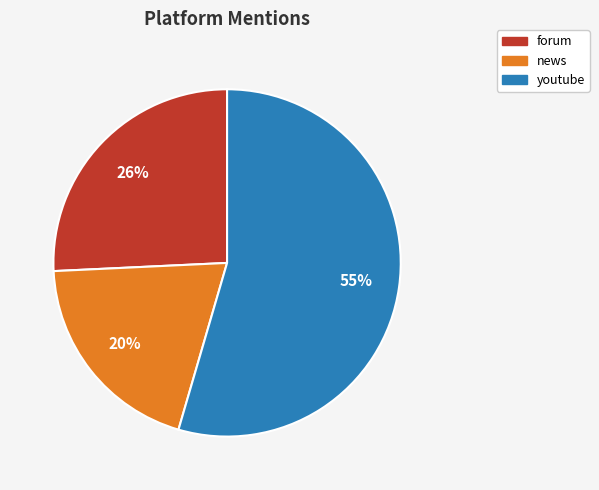

What percentage is the forum slice, to the nearest percent?

26%